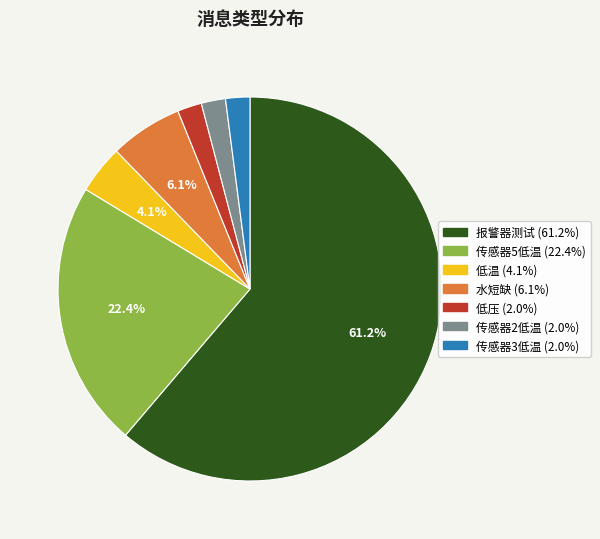

Is there any slice that represents more than half of the pie?

Yes